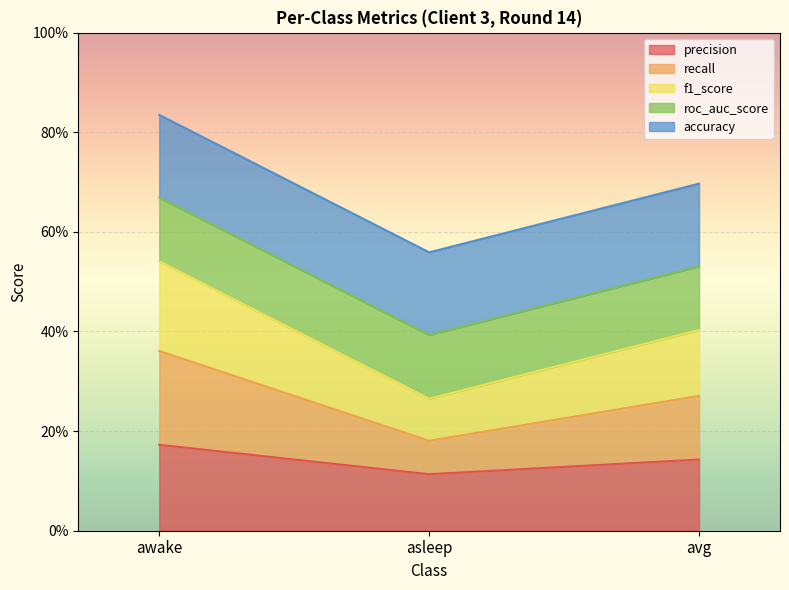

What is the smallest value displayed?

0.1